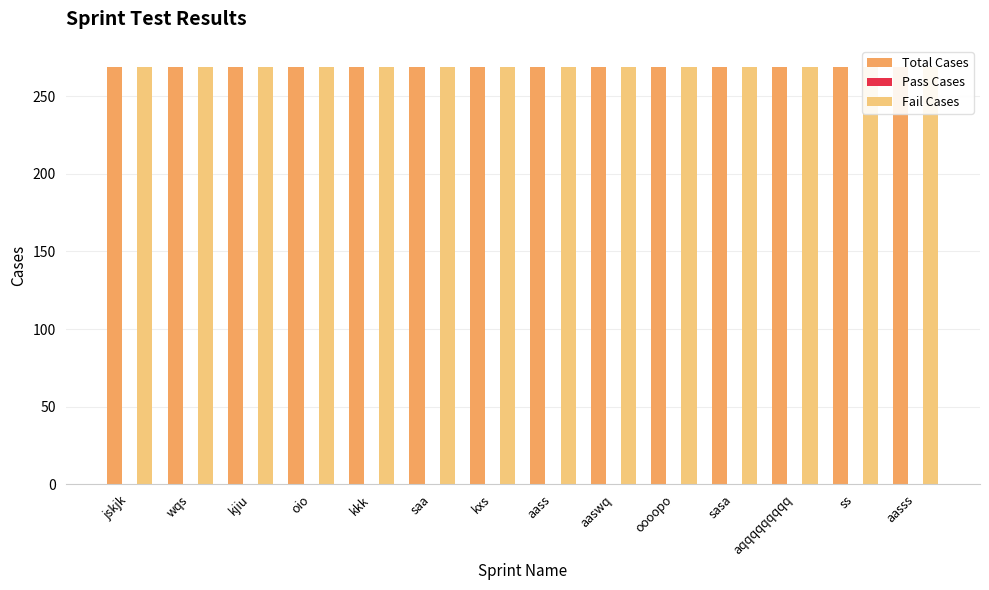

Count the number of categories in the chart.

14